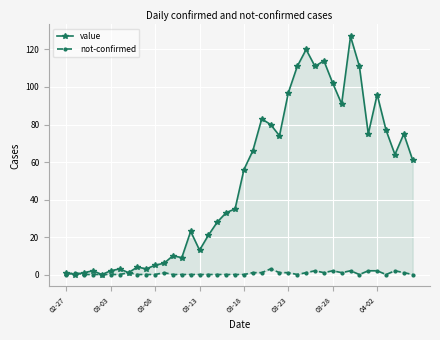

In not-confirmed, how many points are lower than both neighbors (excluding endpoints)?

5